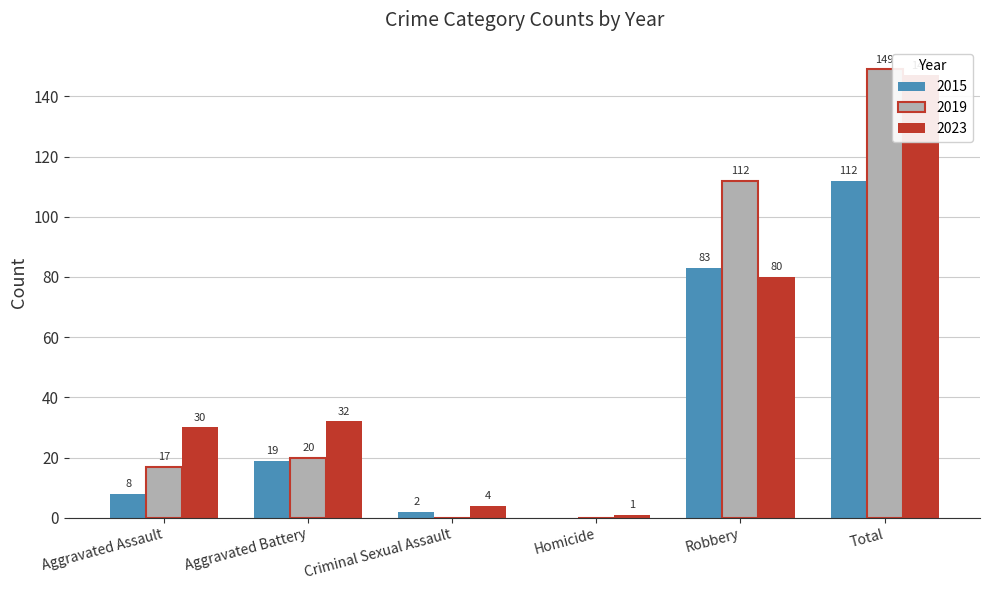

Is the value of 2015 at Robbery greater than the value of 2019 at Aggravated Assault?

Yes